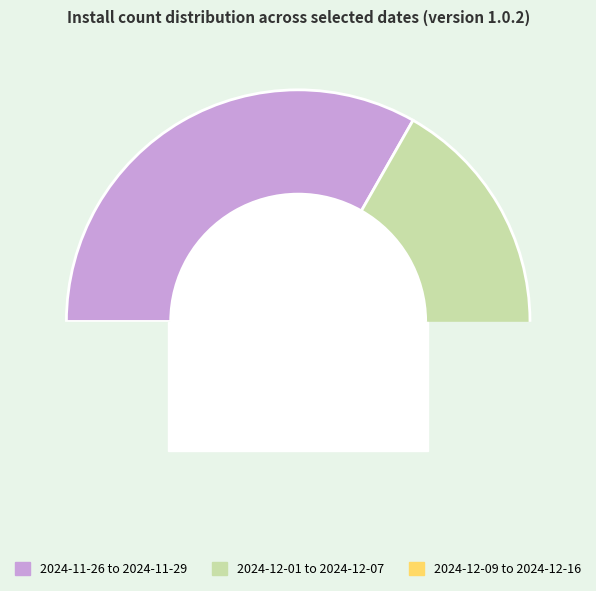

Combined, do 111 and 111 account for over 50%?

No